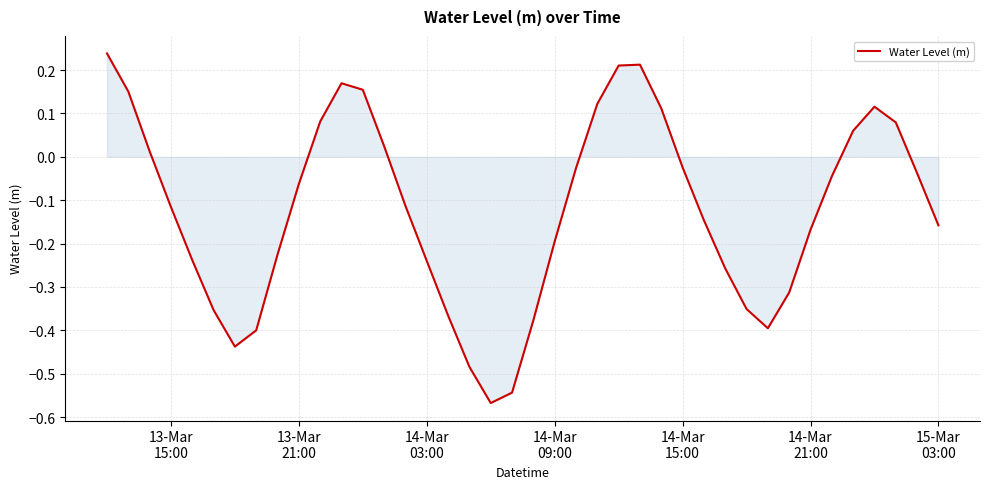

What is the difference between the maximum and minimum values?

0.8